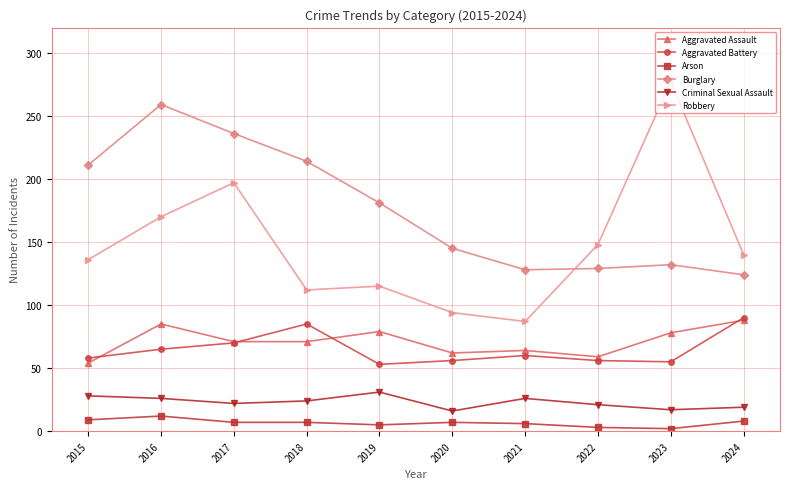

The Aggravated Battery series shows 76 at 2015. True or false?

False